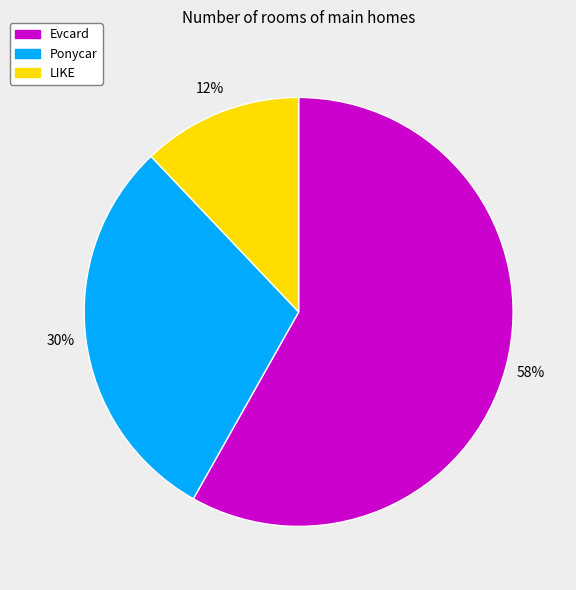

To the nearest percent, what percentage of the pie is Evcard?

58%